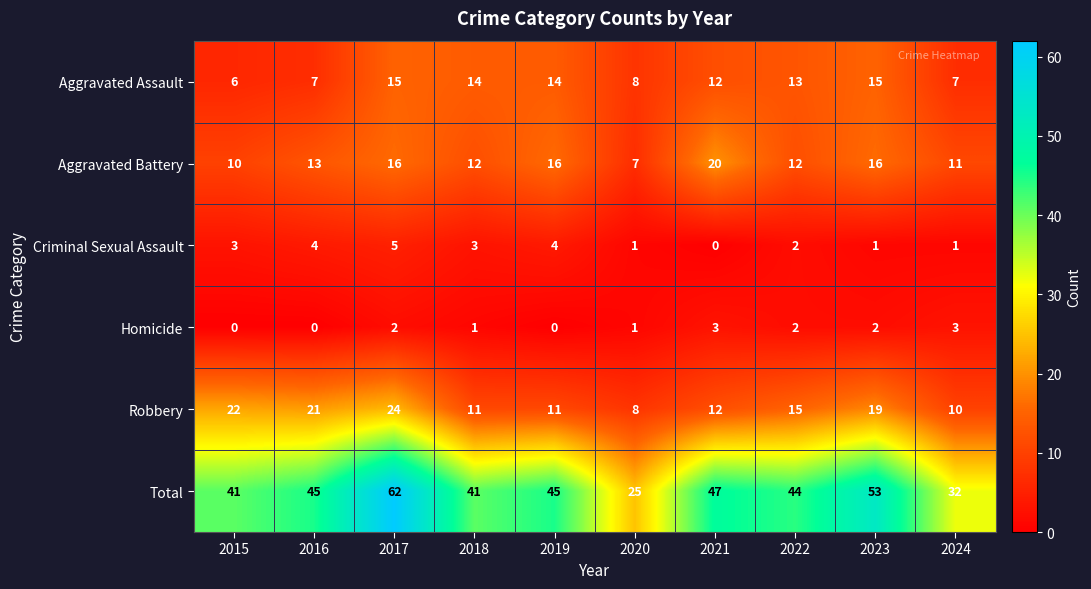

What is the sum of all Homicide values?

14